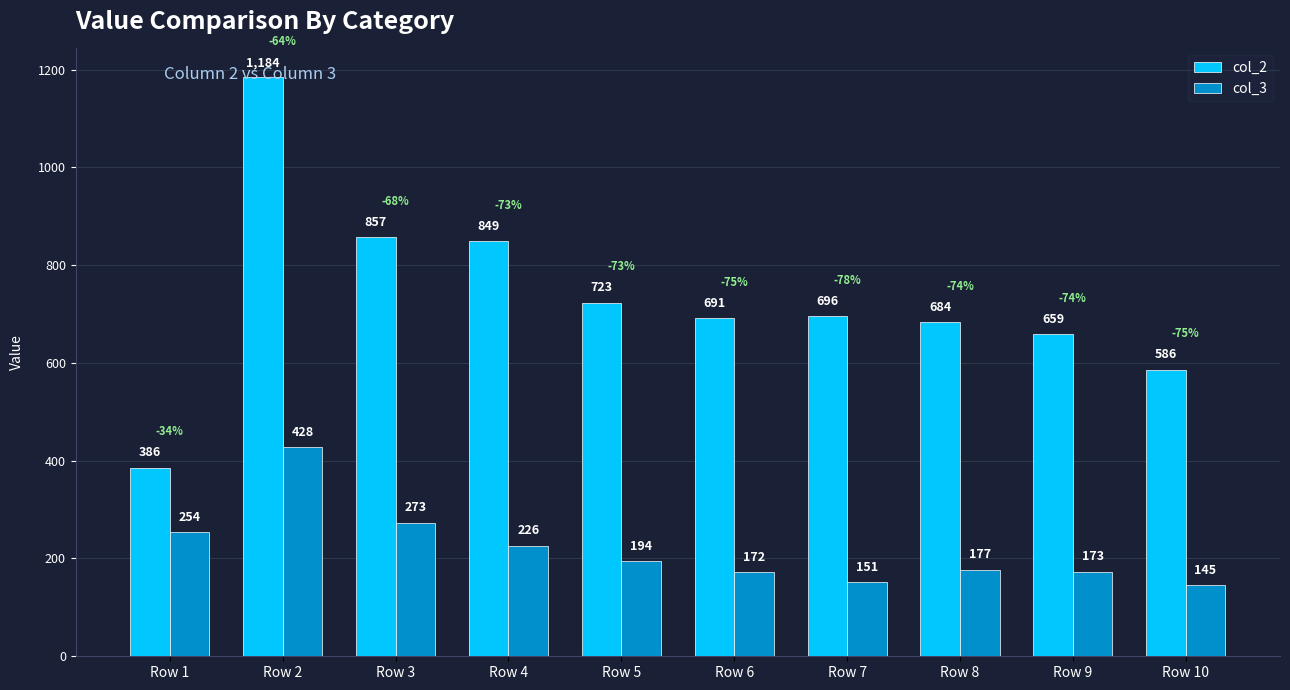

Reading left to right, what are all the values shown in this chart?

col_2: 386	1184	857	849	723	691	696	684	659	586
col_3: 254	428	273	226	194	172	151	177	173	145